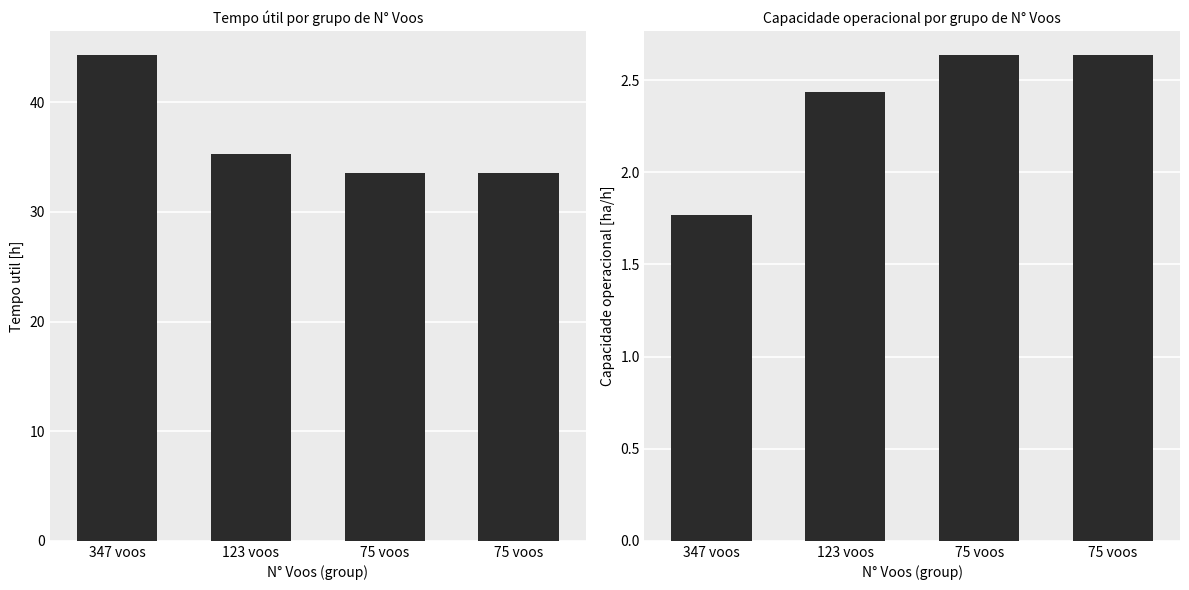

How many bars are there in each group?

2